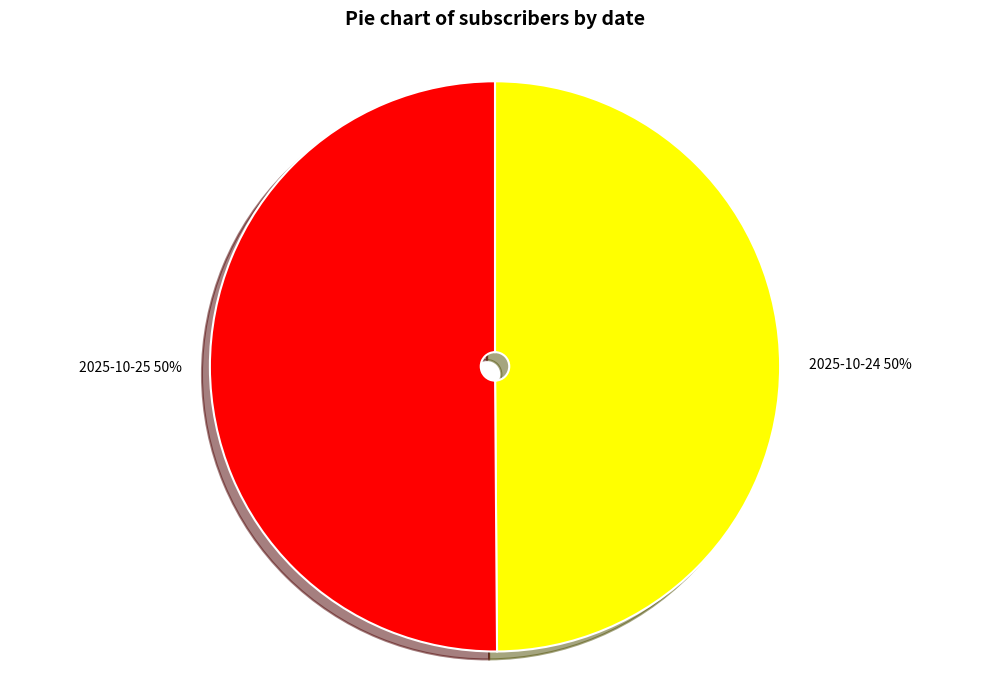

Combined, do 2025-10-25 and 2025-10-24 account for over 50%?

Yes